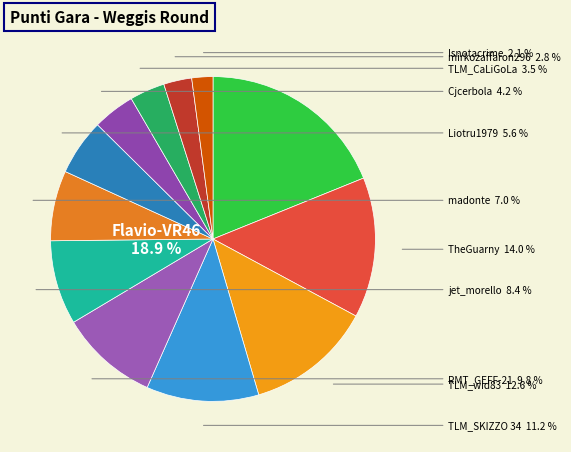

To the nearest percent, what is the difference between the largest and smallest slice percentages?

17%